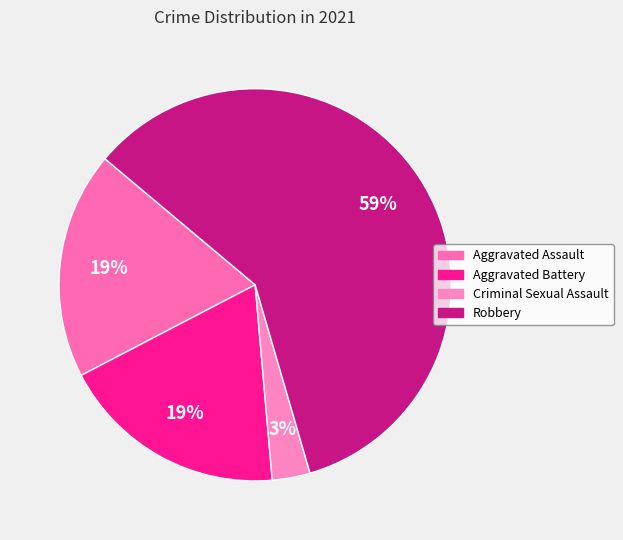

What is the majority slice?

Robbery